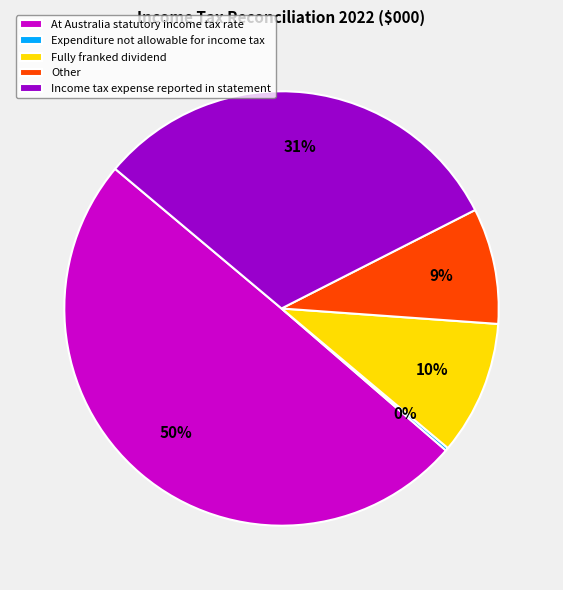

What is the largest slice in the pie chart?

At Australia statutory income tax rate